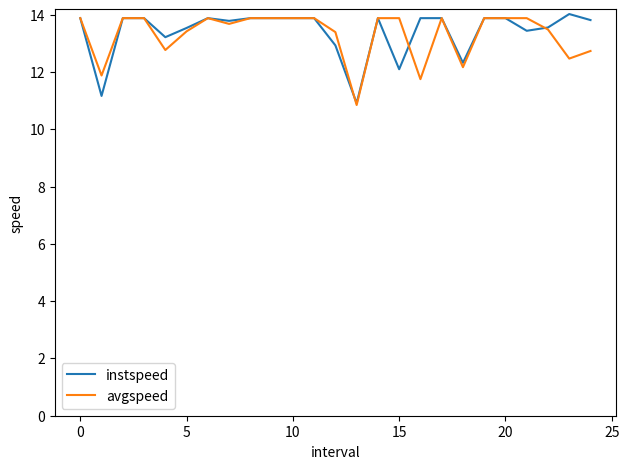

Count the number of categories in the chart.

25